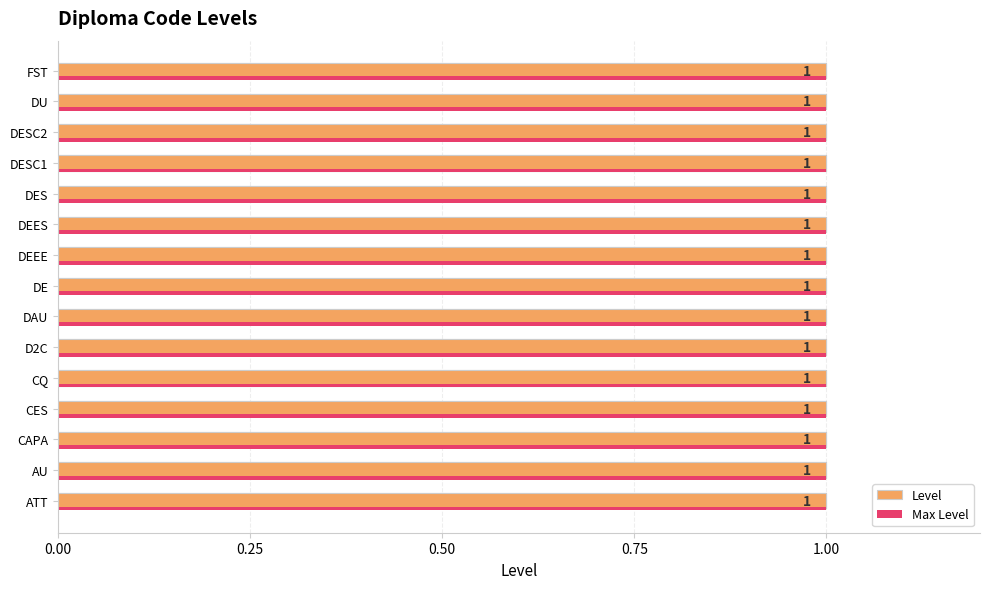

Which series has the largest total across all categories?

Level